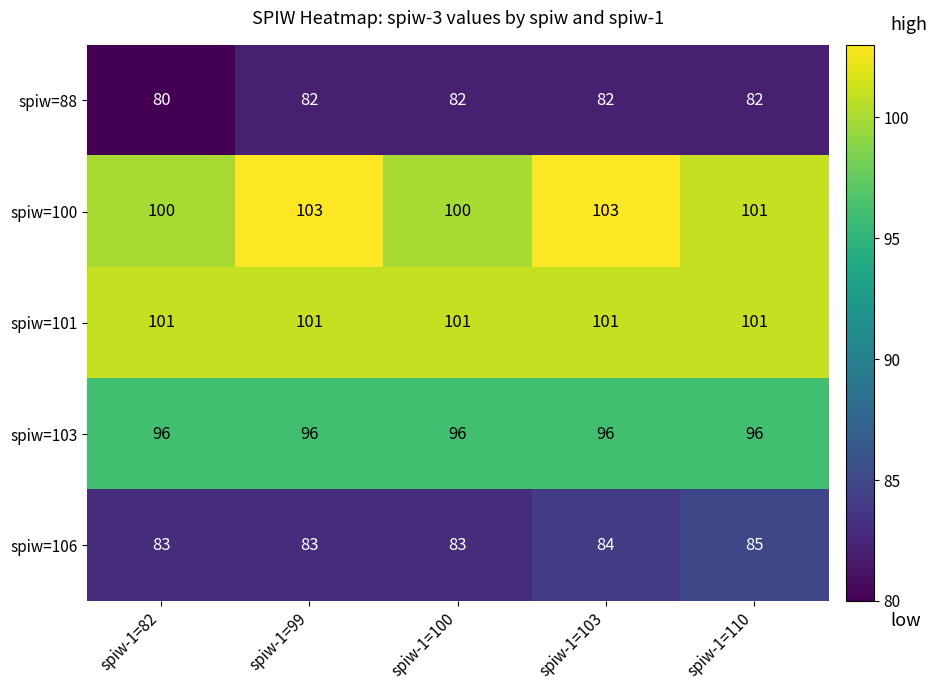

What is the difference between the maximum and minimum values in the spiw=100 series?

3